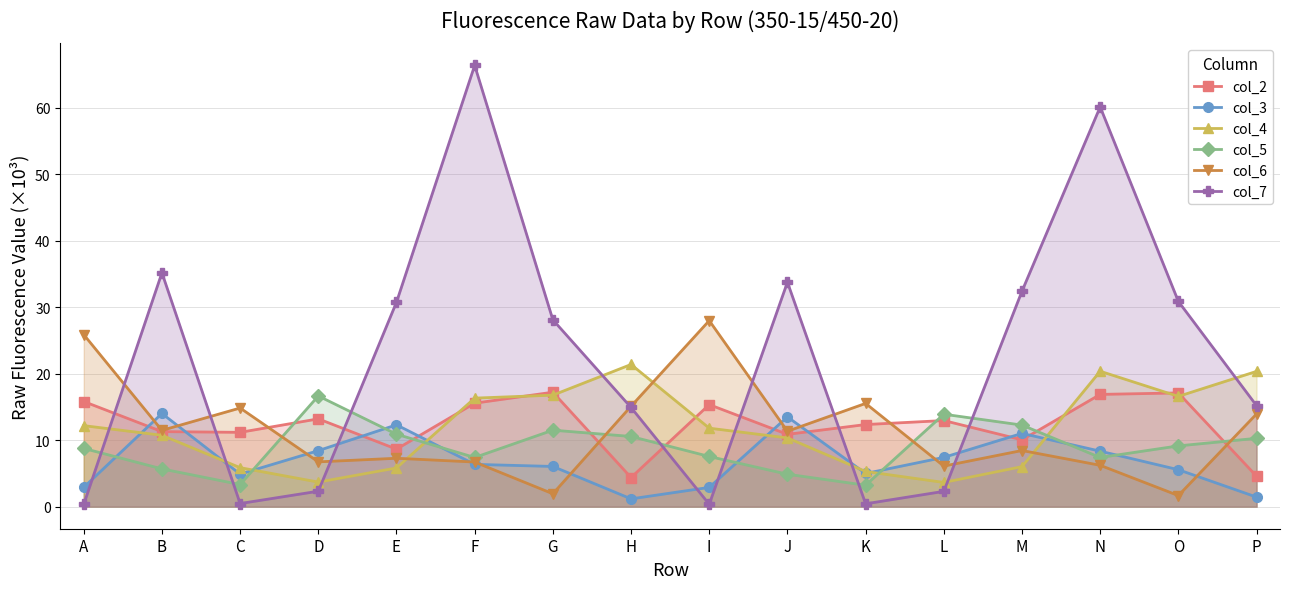

List the labels in order of col_7 value, largest first.

F, N, B, J, M, O, E, G, P, H, D, L, C, K, I, A